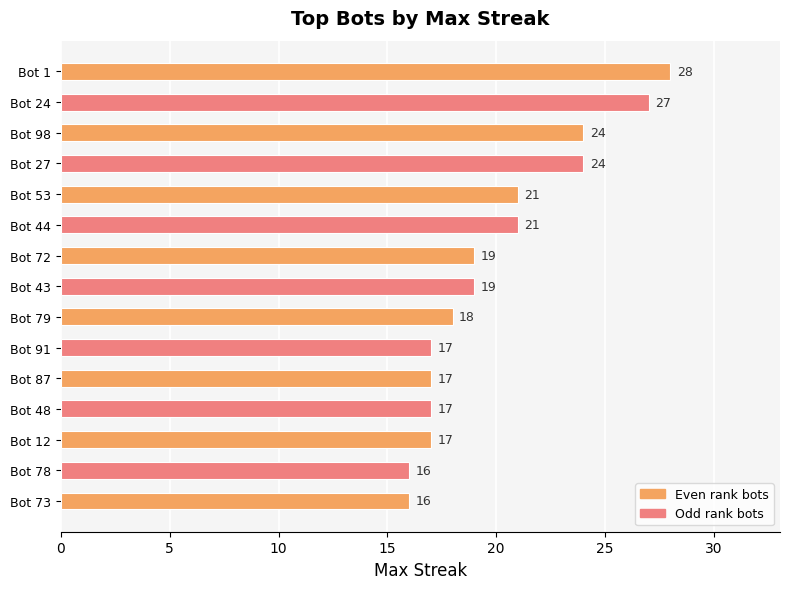

What is the label of the 2nd bar from the bottom?

Bot 78